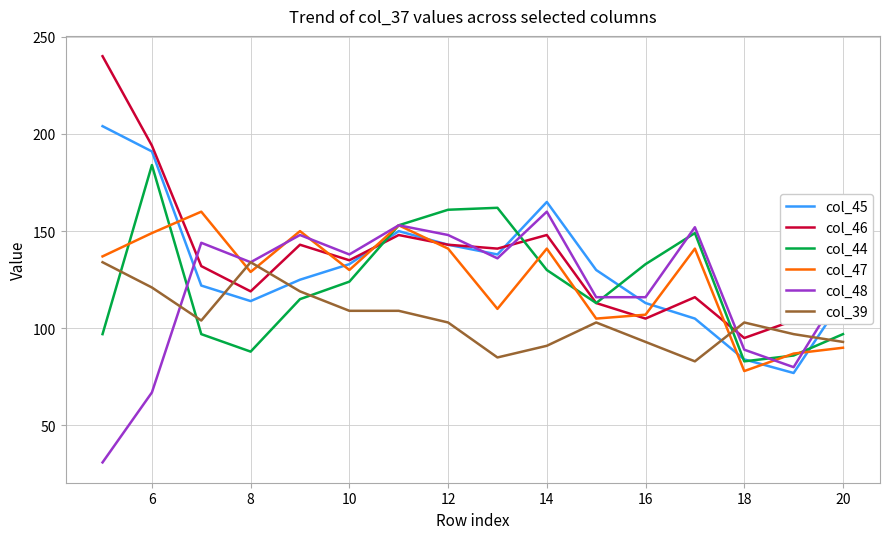

Reading right to left, what are all the values shown in this chart?

col_45: 115	77	84	105	113	130	165	138	143	150	133	125	114	122	191	204
col_46: 136	104	95	116	105	113	148	141	143	148	135	143	119	132	194	240
col_44: 97	86	83	149	133	113	130	162	161	153	124	115	88	97	184	97
col_47: 90	87	78	141	107	105	141	110	141	153	130	150	129	160	149	137
col_48: 121	80	89	152	116	116	160	136	148	153	138	148	134	144	67	31
col_39: 93	97	103	83	93	103	91	85	103	109	109	119	134	104	121	134